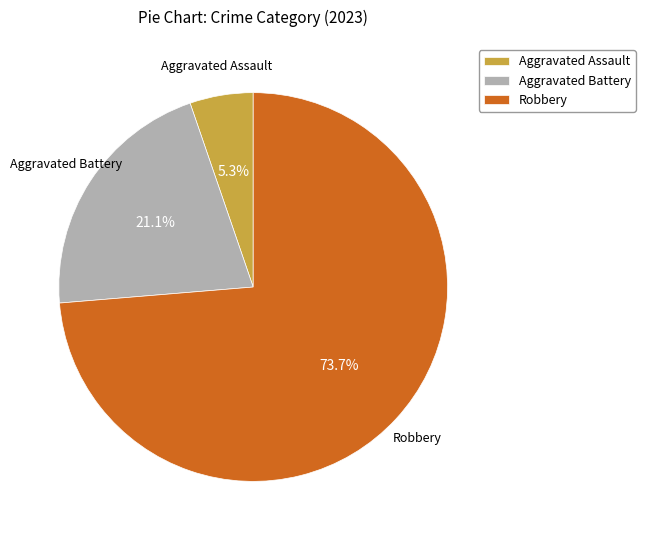

What is the majority slice?

Robbery